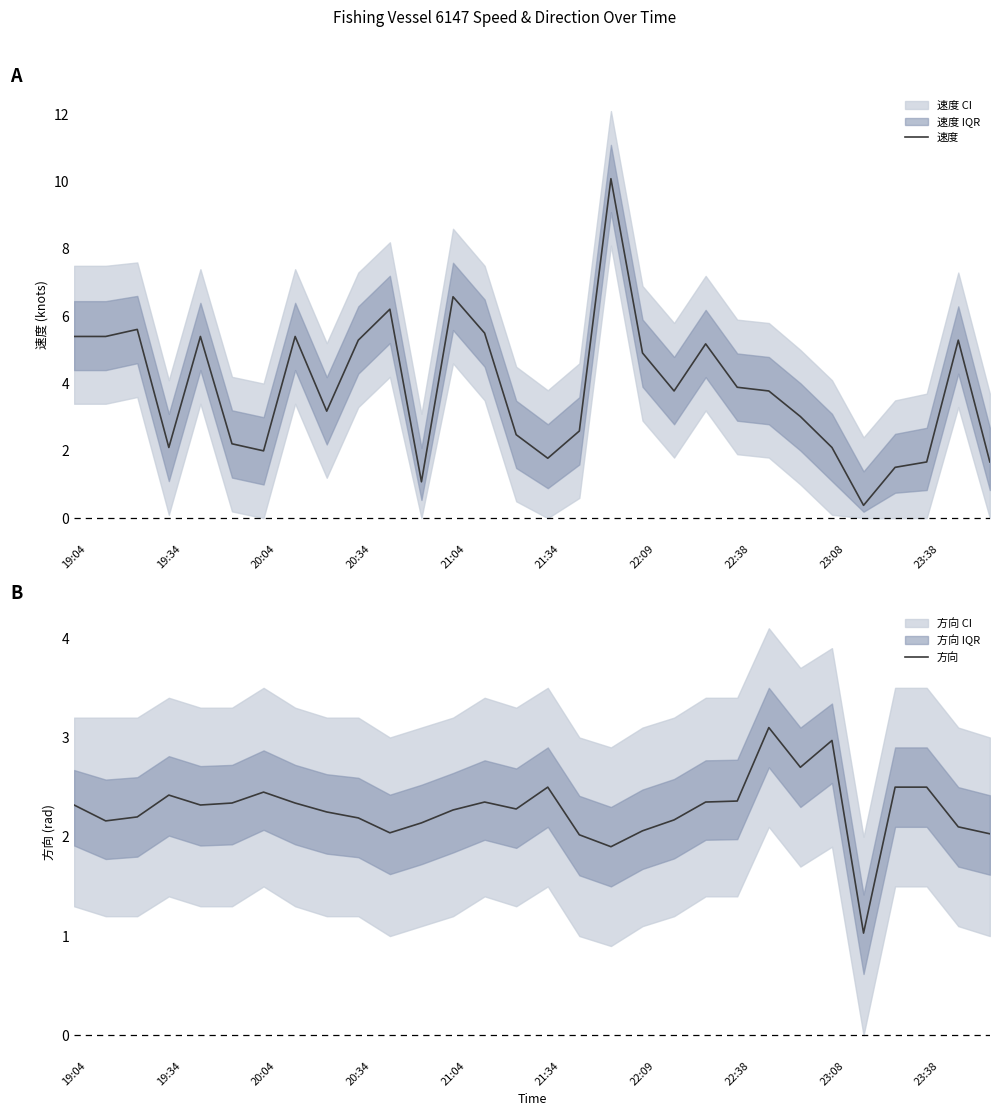

Does the chart display data point markers on the line(s)?

No